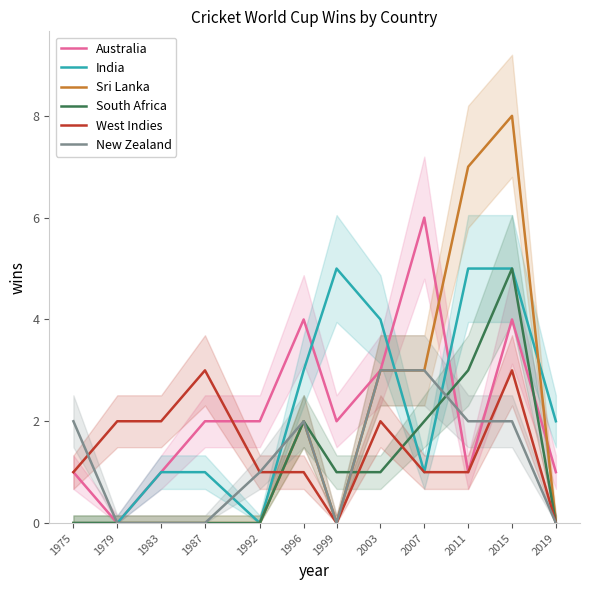

At which label is India closest to 2?

2019